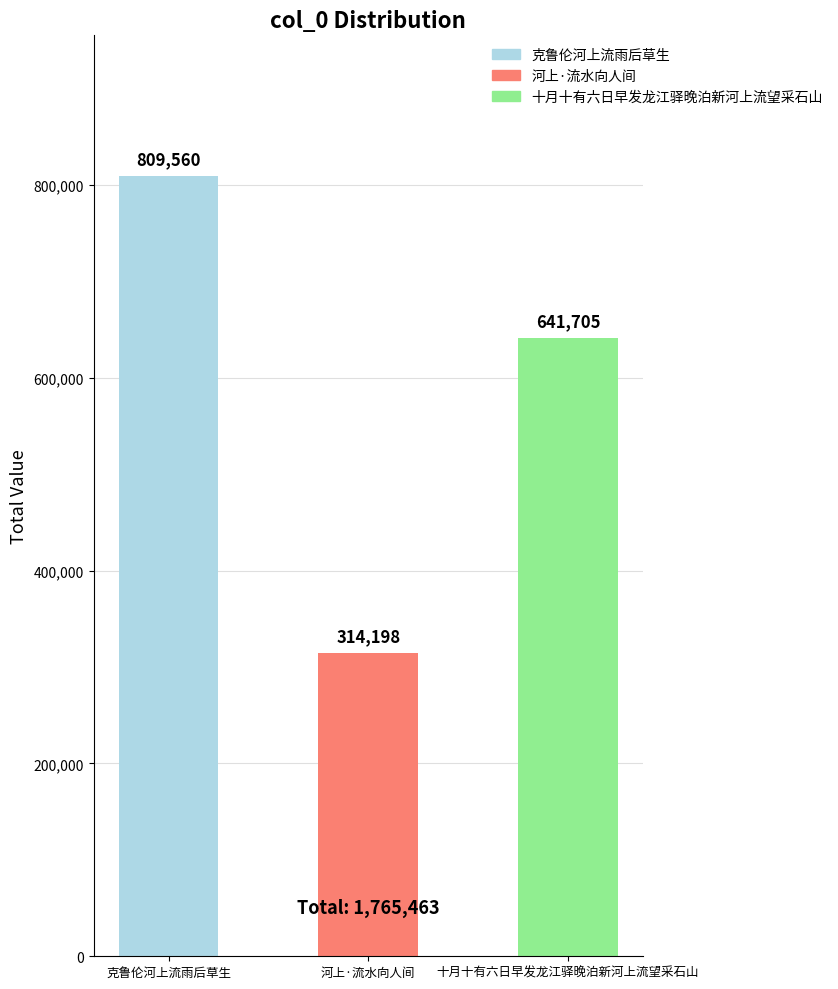

Rank the categories by value from highest to lowest.

克鲁伦河上流雨后草生, 十月十有六日早发龙江驿晚泊新河上流望采石山, 河上·流水向人间